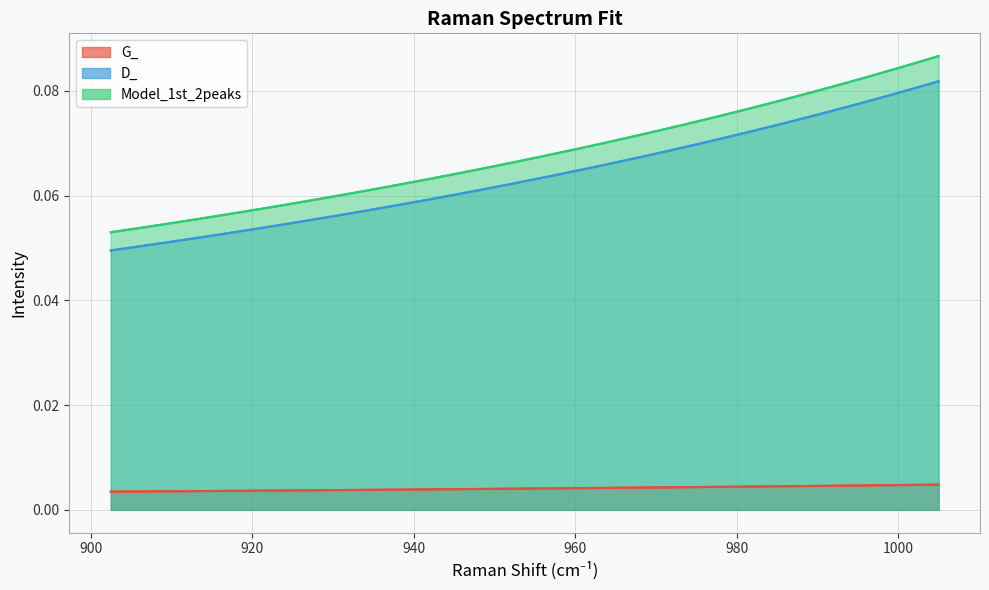

Reading right to left, transcribe all the data shown in this chart.

G_: 1005.018147161=0.0	1002.40383441584=0.0	999.788709312683=0.0	997.172771496957=0.0	994.556020613877=0.0	991.938456308459=0.0	989.320078225514=0.0	986.700886009642=0.0	984.080879305233=0.0	981.46005775648=0.0	978.838421007358=0.0	976.215968701646=0.0	973.592700482906=0.0	970.968615994492=0.0	968.343714879566=0.0	965.71799678106=0.0	963.091461341715=0.0	960.464108204056=0.0	957.835937010394=0.0	955.206947402848=0.0	952.577139023317=0.0	949.94651151349=0.0	947.315064514852=0.0	944.682797668677=0.0	942.049710616031=0.0	939.415802997774=0.0	936.781074454544=0.0	934.145524626778=0.0	931.509153154708=0.0	928.871959678349=0.0	926.233943837502=0.0	923.595105271772=0.0	920.955443620539=0.0	918.314958522982=0.0	915.673649618057=0.0	913.031516544529=0.0	910.388558940932=0.0	907.744776445603=0.0	905.100168696658=0.0	902.454735332004=0.0
D_: 1005.018147161=0.1	1002.40383441584=0.1	999.788709312683=0.1	997.172771496957=0.1	994.556020613877=0.1	991.938456308459=0.1	989.320078225514=0.1	986.700886009642=0.1	984.080879305233=0.1	981.46005775648=0.1	978.838421007358=0.1	976.215968701646=0.1	973.592700482906=0.1	970.968615994492=0.1	968.343714879566=0.1	965.71799678106=0.1	963.091461341715=0.1	960.464108204056=0.1	957.835937010394=0.1	955.206947402848=0.1	952.577139023317=0.1	949.94651151349=0.1	947.315064514852=0.1	944.682797668677=0.1	942.049710616031=0.1	939.415802997774=0.1	936.781074454544=0.1	934.145524626778=0.1	931.509153154708=0.1	928.871959678349=0.1	926.233943837502=0.1	923.595105271772=0.1	920.955443620539=0.1	918.314958522982=0.1	915.673649618057=0.1	913.031516544529=0.1	910.388558940932=0.1	907.744776445603=0.1	905.100168696658=0.1	902.454735332004=0.0
Model_1st_2peaks: 1005.018147161=0.1	1002.40383441584=0.1	999.788709312683=0.1	997.172771496957=0.1	994.556020613877=0.1	991.938456308459=0.1	989.320078225514=0.1	986.700886009642=0.1	984.080879305233=0.1	981.46005775648=0.1	978.838421007358=0.1	976.215968701646=0.1	973.592700482906=0.1	970.968615994492=0.1	968.343714879566=0.1	965.71799678106=0.1	963.091461341715=0.1	960.464108204056=0.1	957.835937010394=0.1	955.206947402848=0.1	952.577139023317=0.1	949.94651151349=0.1	947.315064514852=0.1	944.682797668677=0.1	942.049710616031=0.1	939.415802997774=0.1	936.781074454544=0.1	934.145524626778=0.1	931.509153154708=0.1	928.871959678349=0.1	926.233943837502=0.1	923.595105271772=0.1	920.955443620539=0.1	918.314958522982=0.1	915.673649618057=0.1	913.031516544529=0.1	910.388558940932=0.1	907.744776445603=0.1	905.100168696658=0.1	902.454735332004=0.1